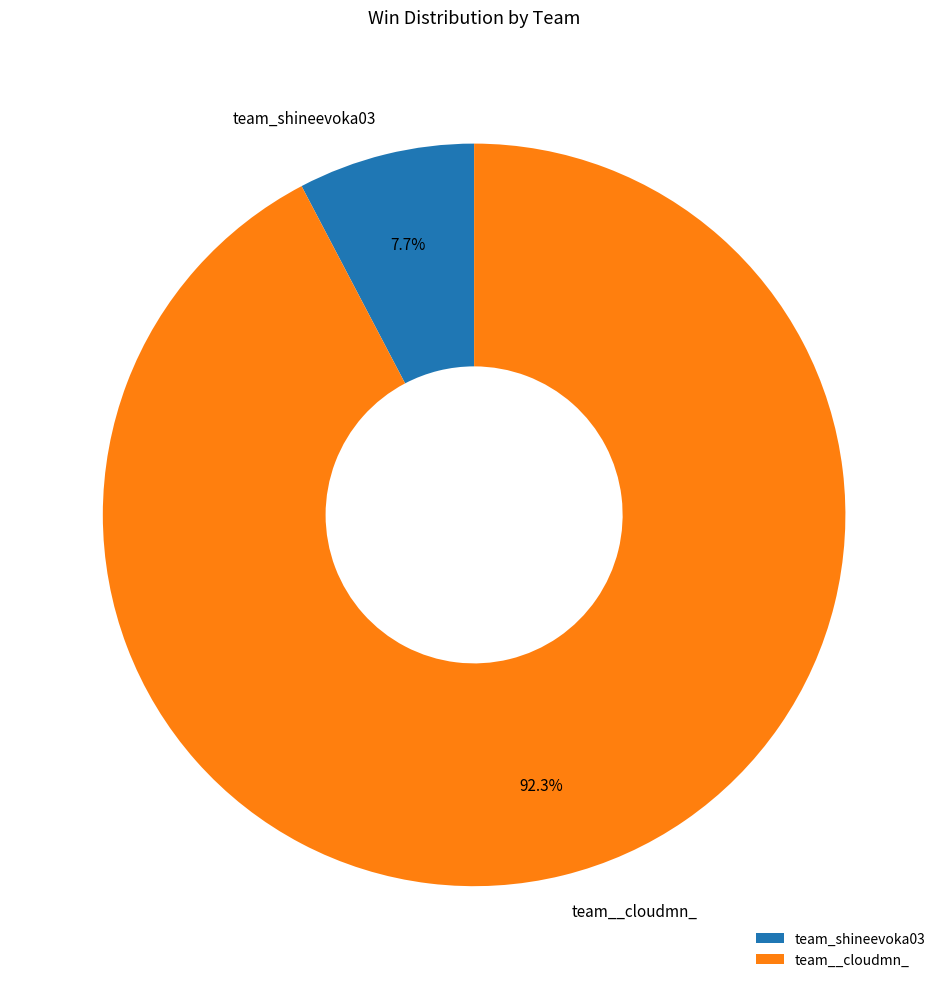

Do team__cloudmn_ and team_shineevoka03 together represent more than half of the pie?

Yes